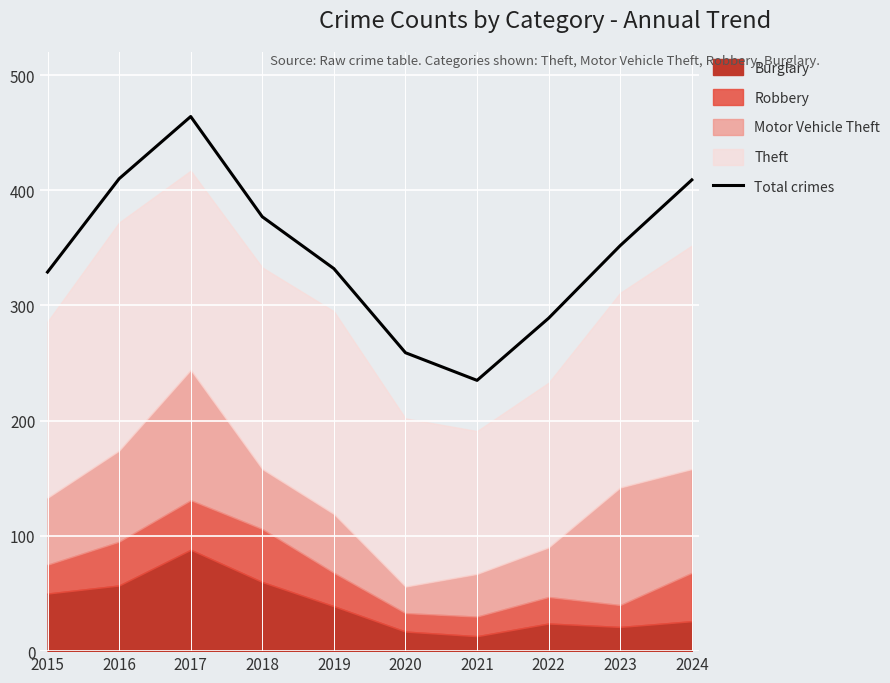

How many interior local valleys (lower than both neighbors) does the data have?

1